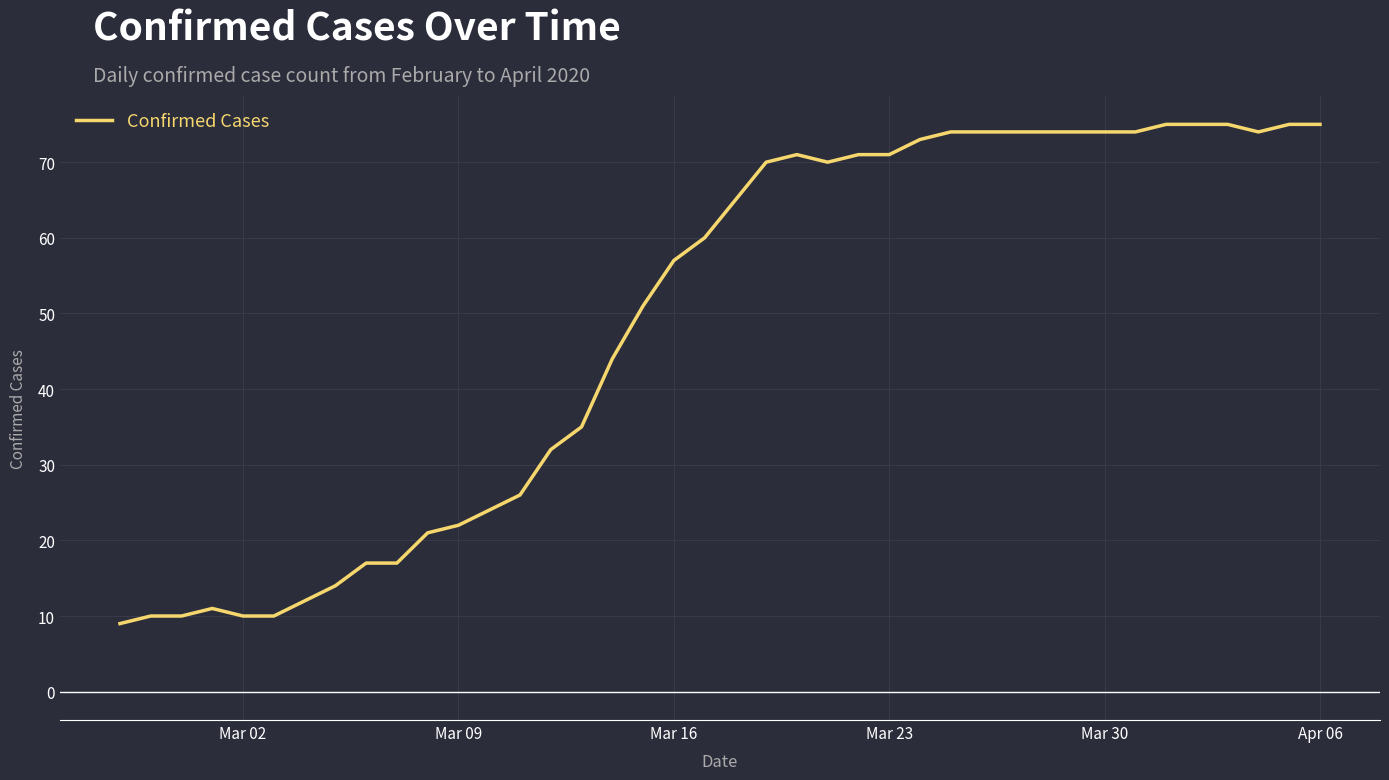

Reading left to right, list all the values displayed in this chart.

9	10	10	11	10	10	12	14	17	17	21	22	24	26	32	35	44	51	57	60	65	70	71	70	71	71	73	74	74	74	74	74	74	74	75	75	75	74	75	75